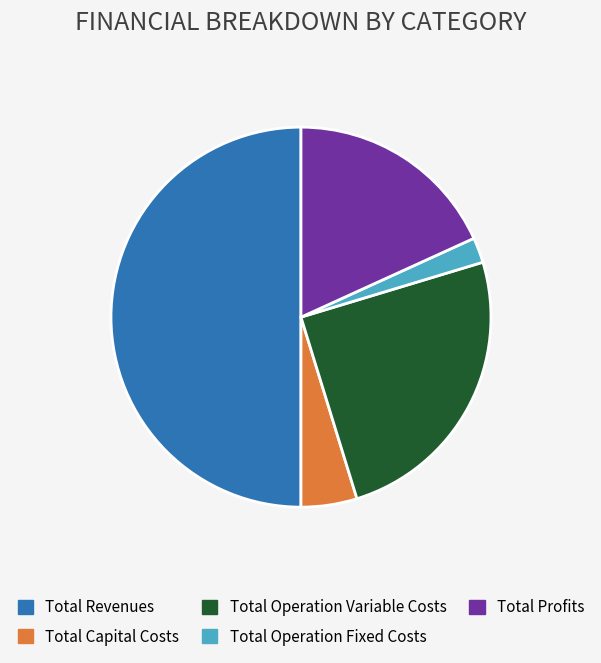

Approximately how many times larger is the value at Total Profits compared to Total Capital Costs?

3.8